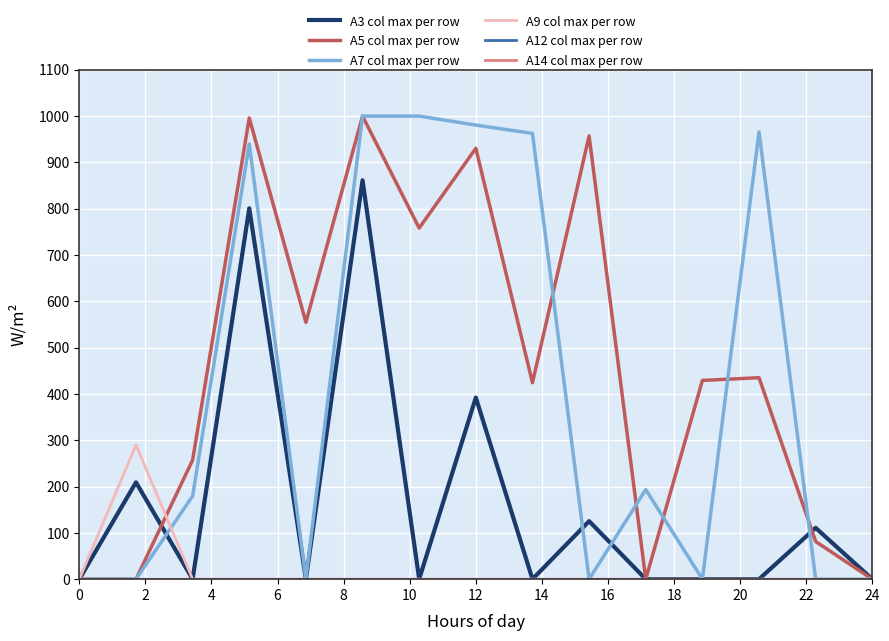

What is the value of the A3 col max per row point at the 6th from the left?

861.5